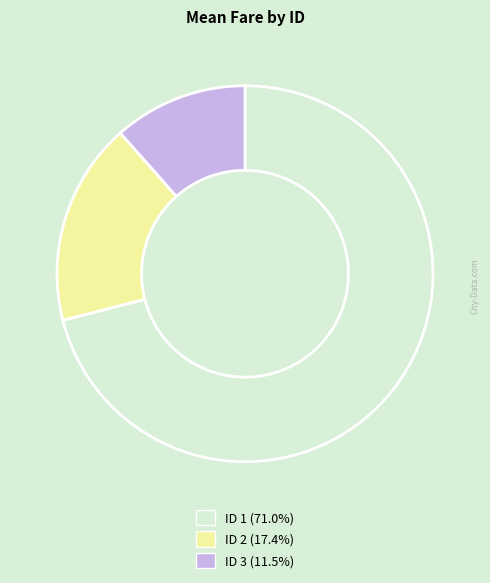

Does any single category account for the majority?

Yes